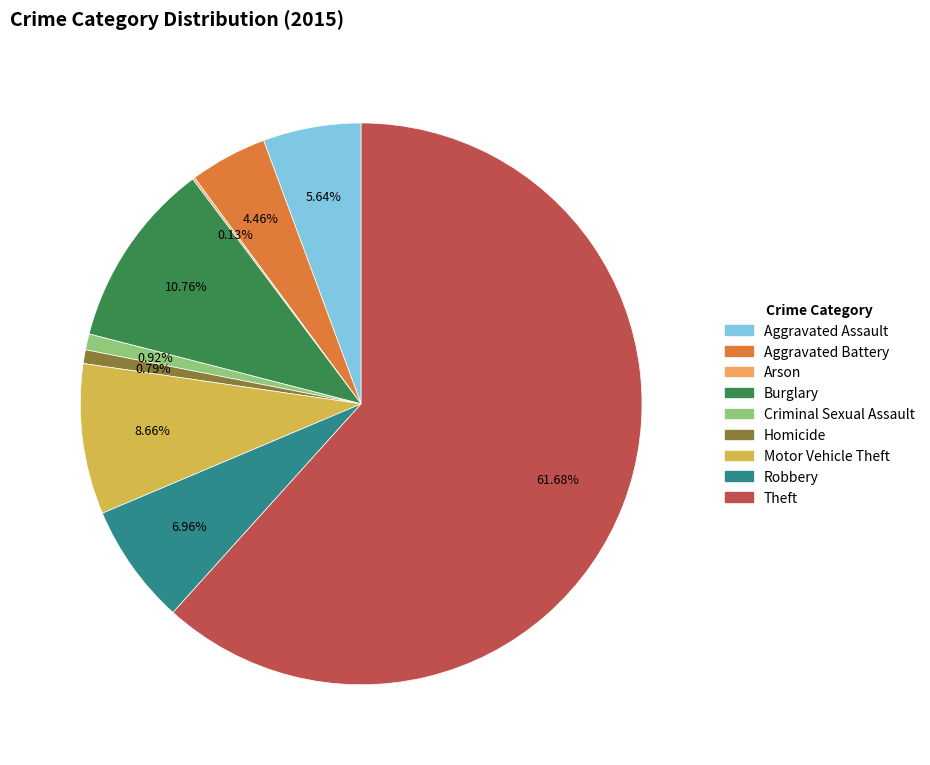

Between Motor Vehicle Theft and Robbery, which is larger?

Motor Vehicle Theft